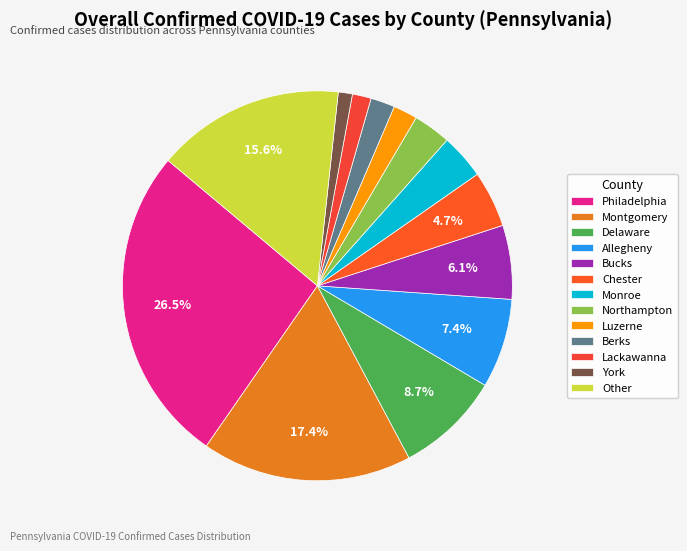

What is the ratio of the value at Other to the value at Berks?

7.8